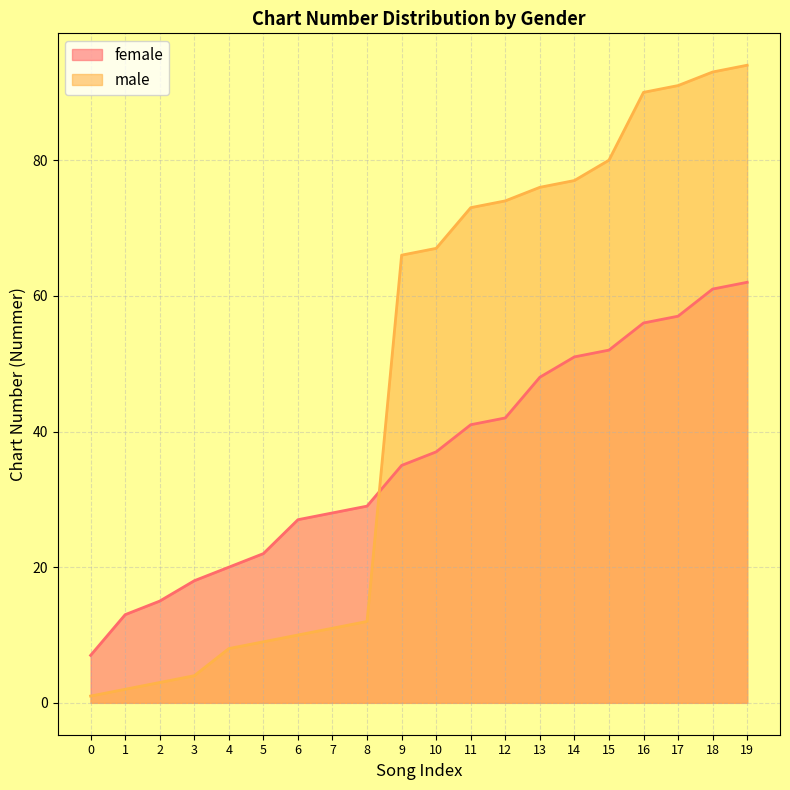

The value of female at 10 is 37. True or false?

True